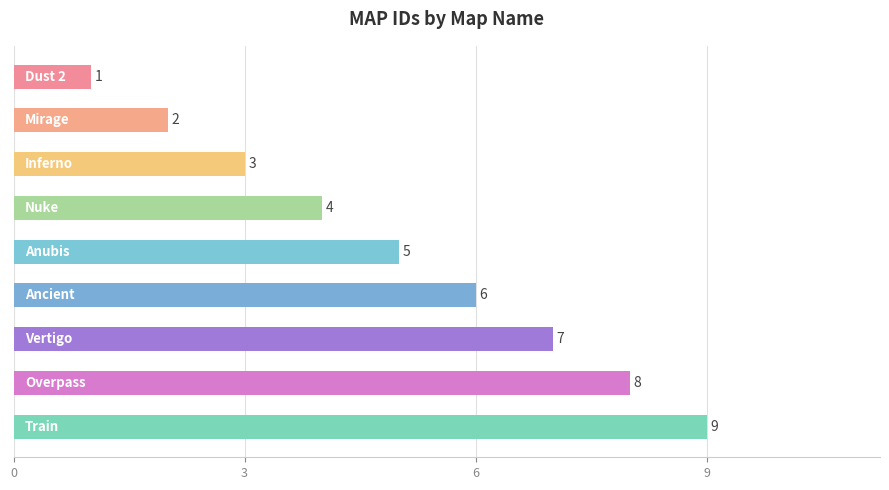

How many values are between 3 and 7?

5